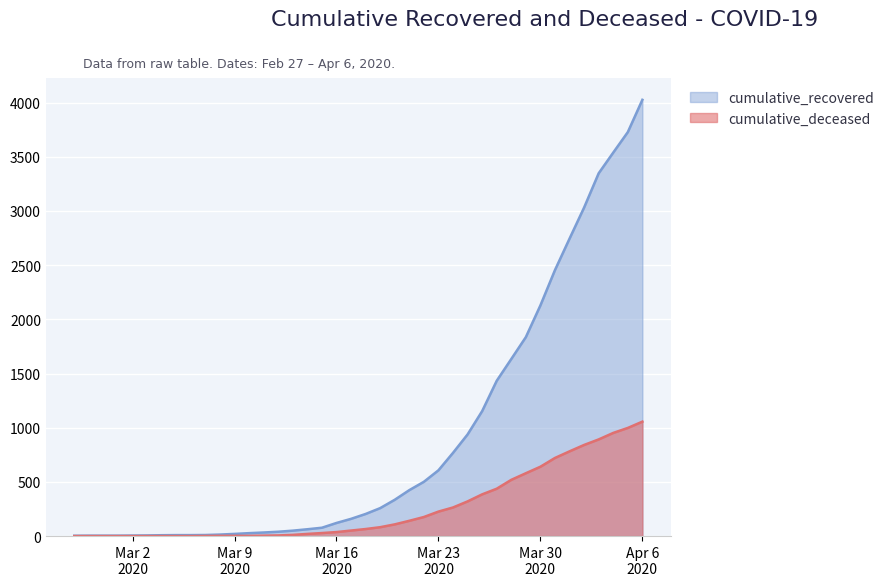

What is the greatest value displayed?

4026